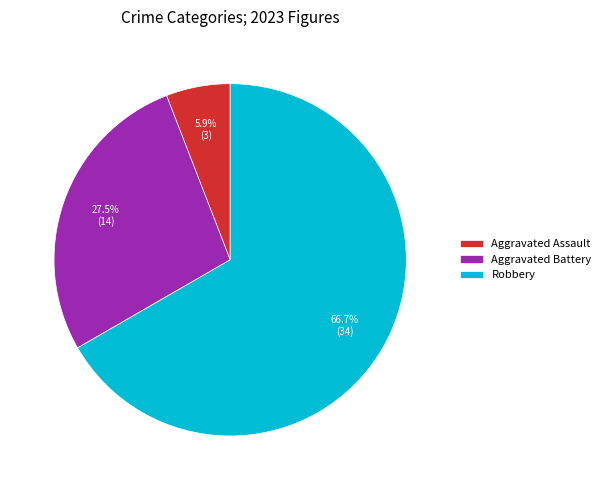

What is the smallest slice in the pie chart?

Aggravated Assault